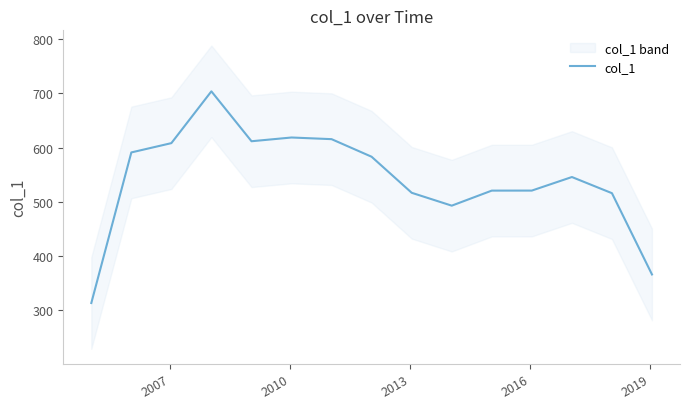

What is the minimum value for col_1?

313.5